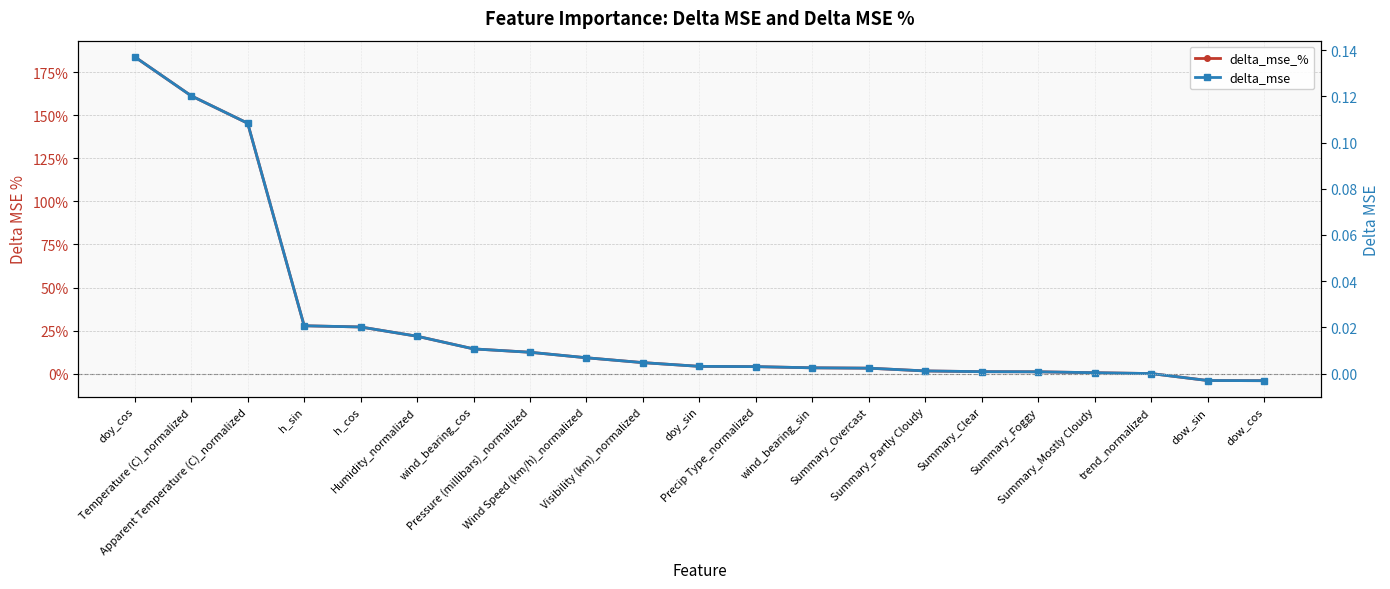

What are all the series names shown in the legend?

delta_mse_%, delta_mse